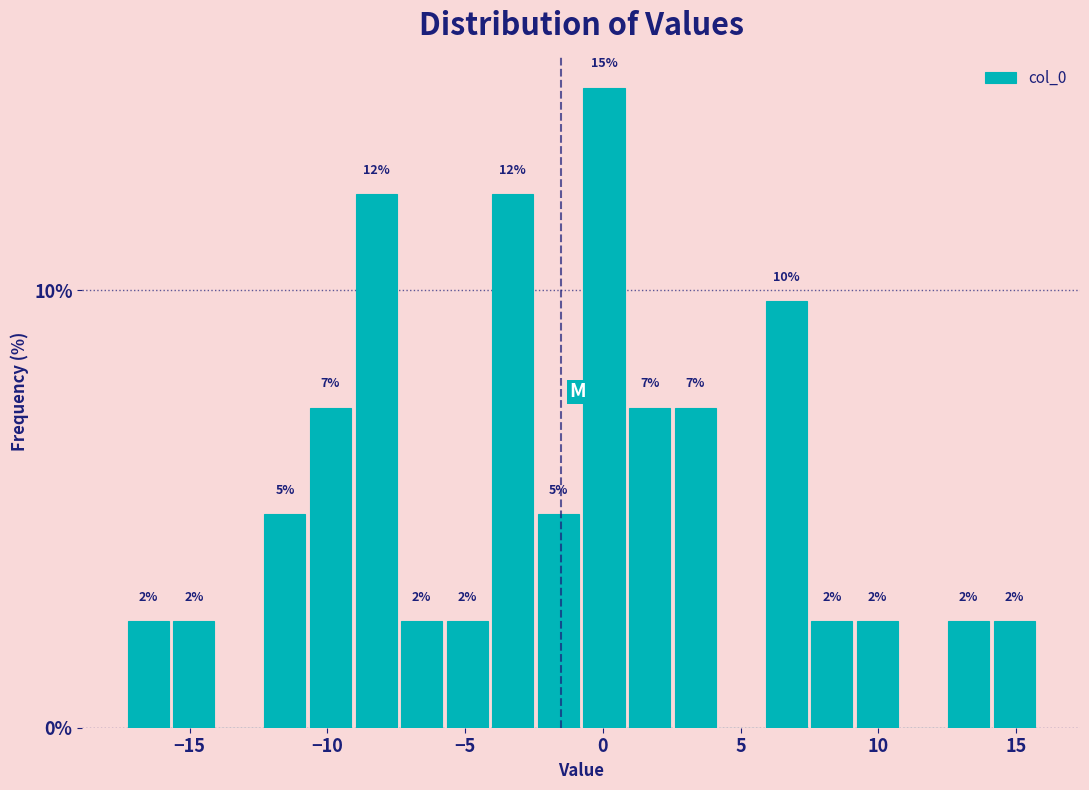

Read against the x-axis, roughly where is the centre of the tallest bar?

0.0